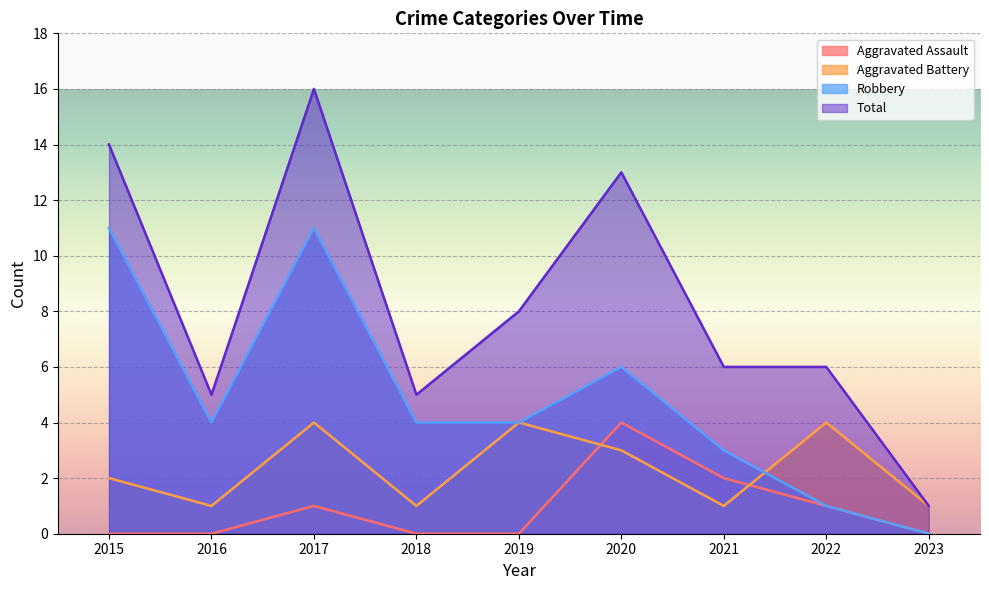

How many lines are shown in the chart?

4